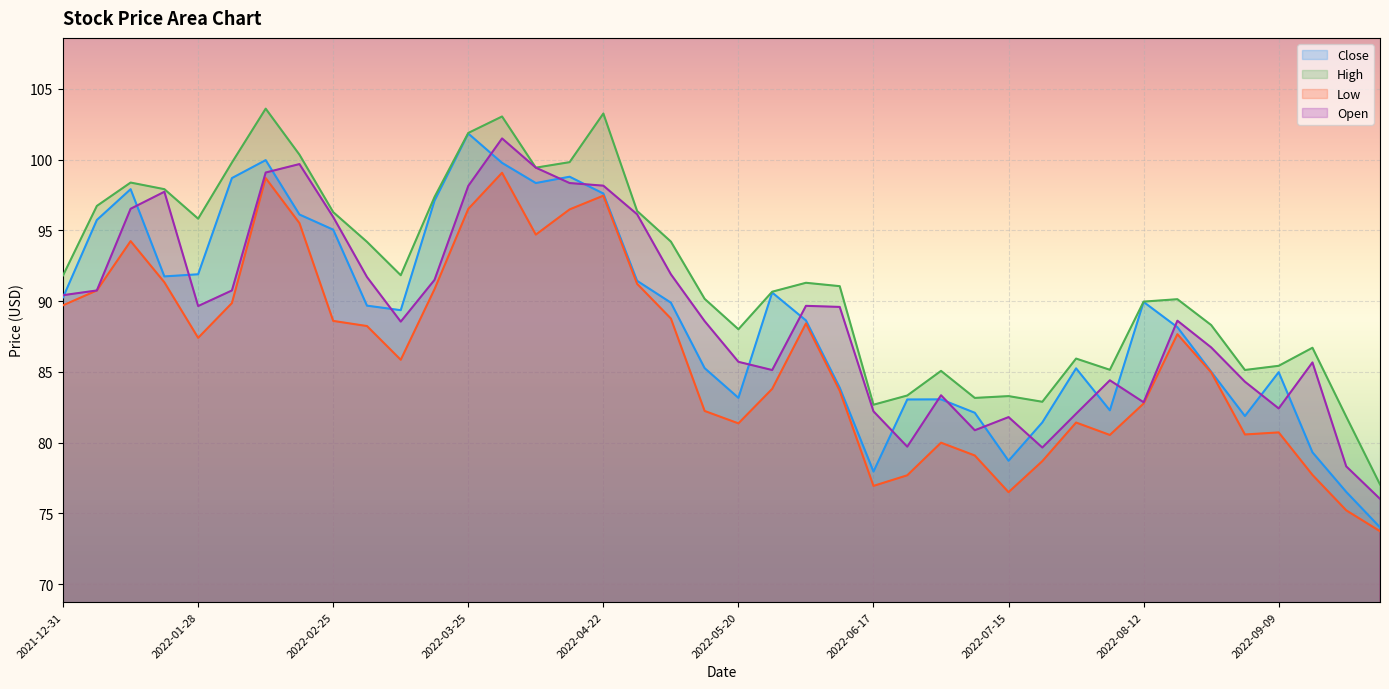

Is the value of Close at 2022-09-02 greater than the value of Open at 2022-09-02?

No